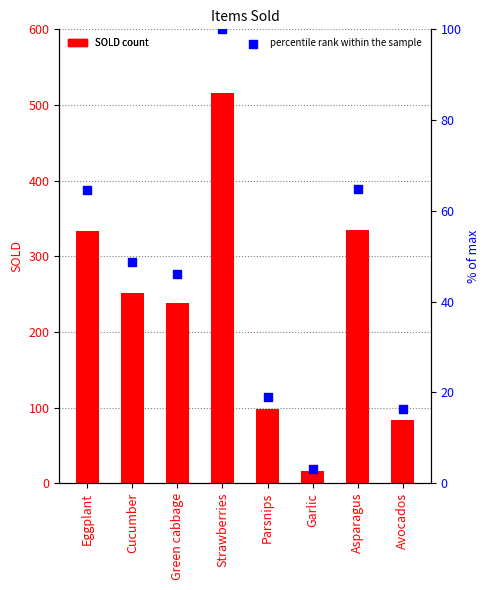

Which series reaches the minimum Y coordinate?

percentile rank within the sample